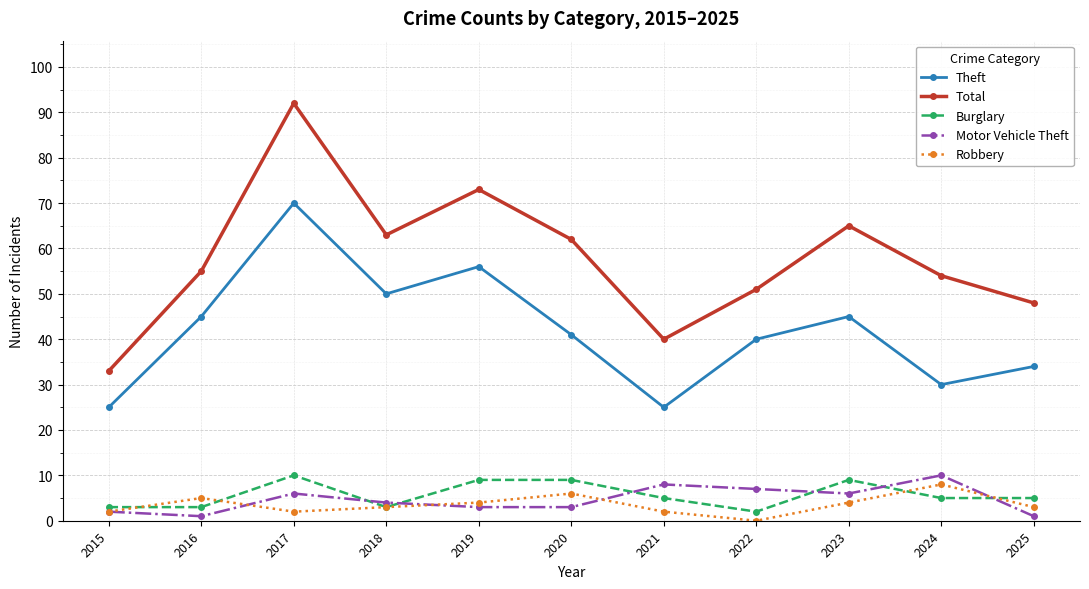

What is the difference between the Motor Vehicle Theft values at 2018 and 2020?

1